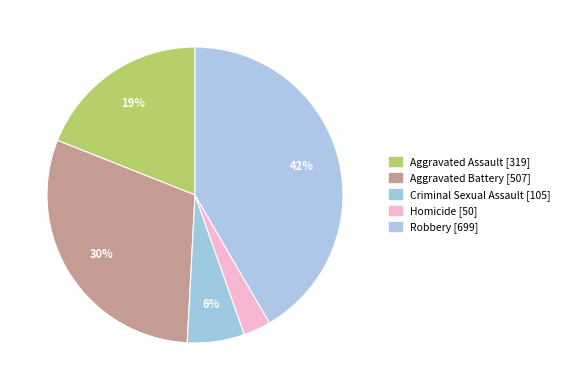

The Robbery slice represents 42% of the pie. True or false?

True